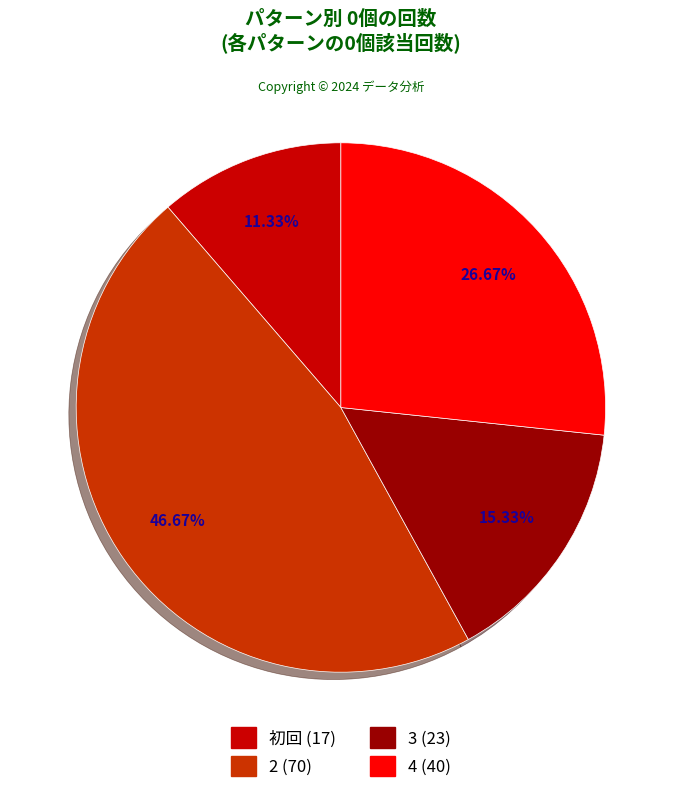

Combined, what portion of the pie is 2 and 3?

62.0%